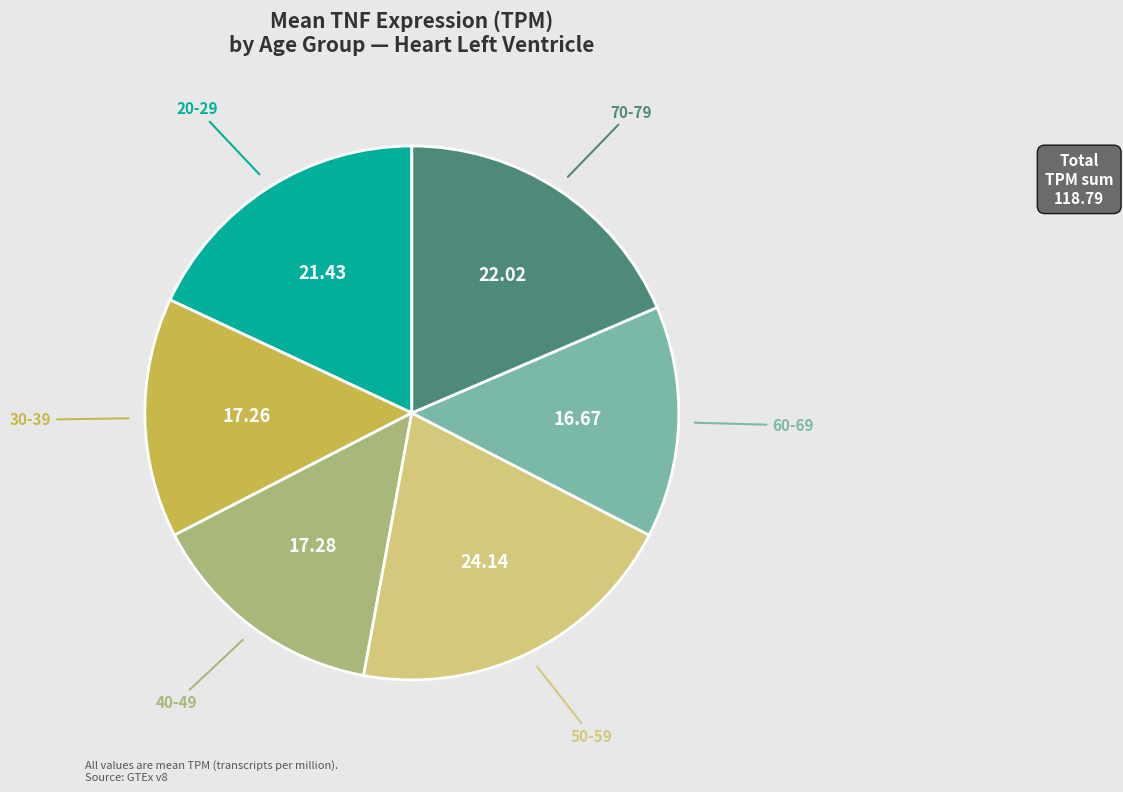

Between 30-39 and 20-29, which is larger?

20-29